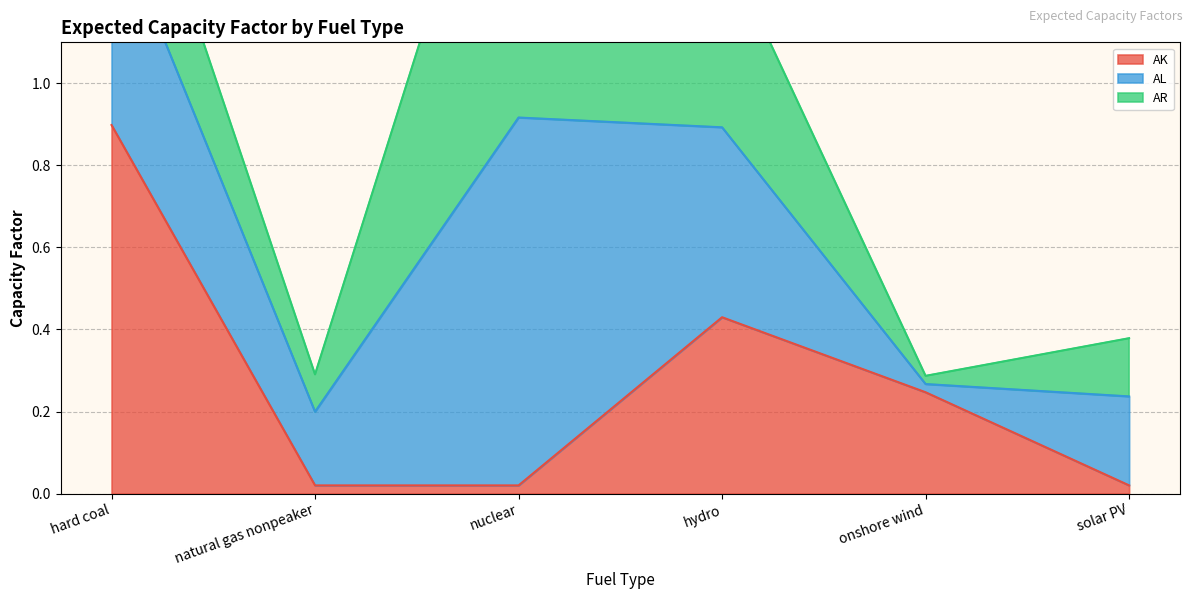

What is the difference between the maximum and minimum values in the hydro series?

0.1